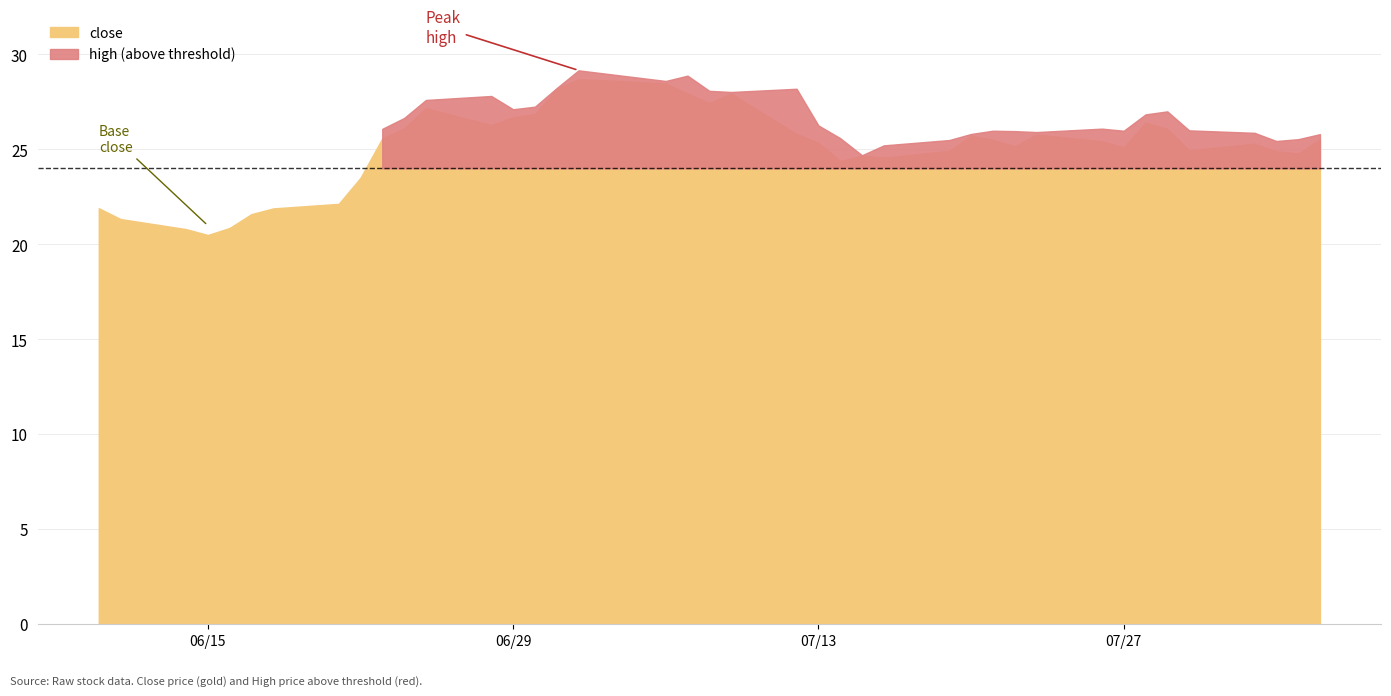

What is the spread (max minus min) of values at 33?

0.4